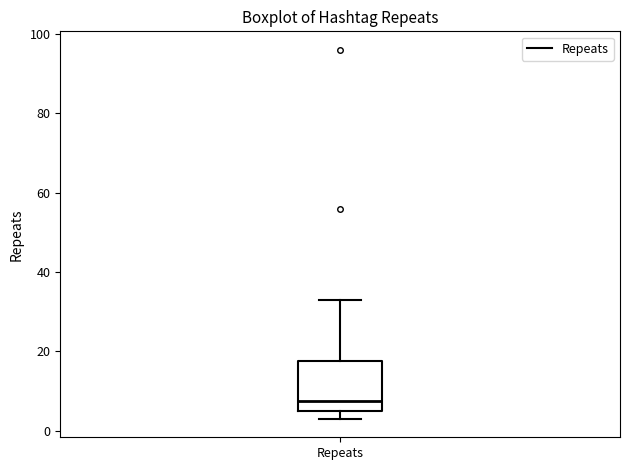

Read this box plot against the y-axis: the position of the median line, the range covered by the box, and the ends of both whiskers. The values are not printed on the chart, so give them approximately, as read against the axis.

median 8, box 6 to 18, whiskers 4 to 34